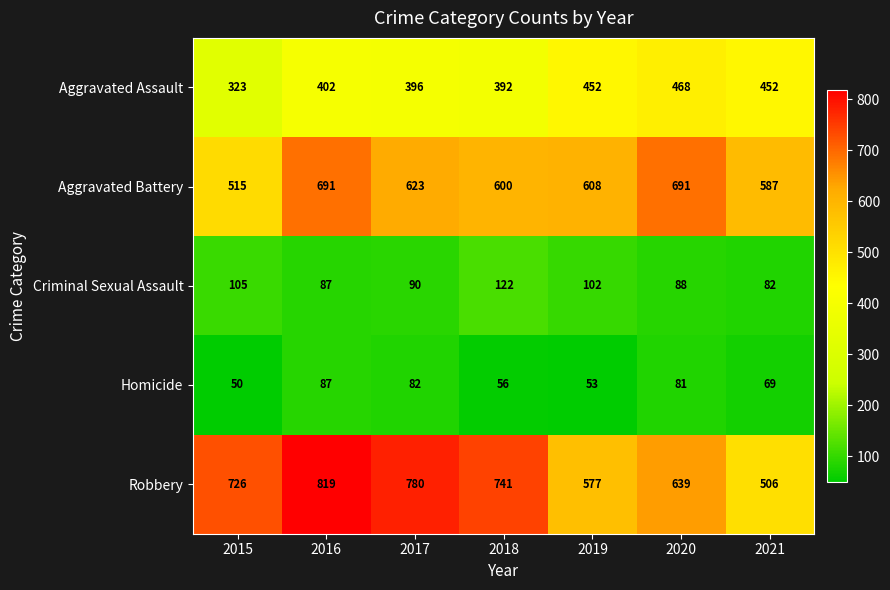

At which label is Aggravated Assault closest to 395?

2017